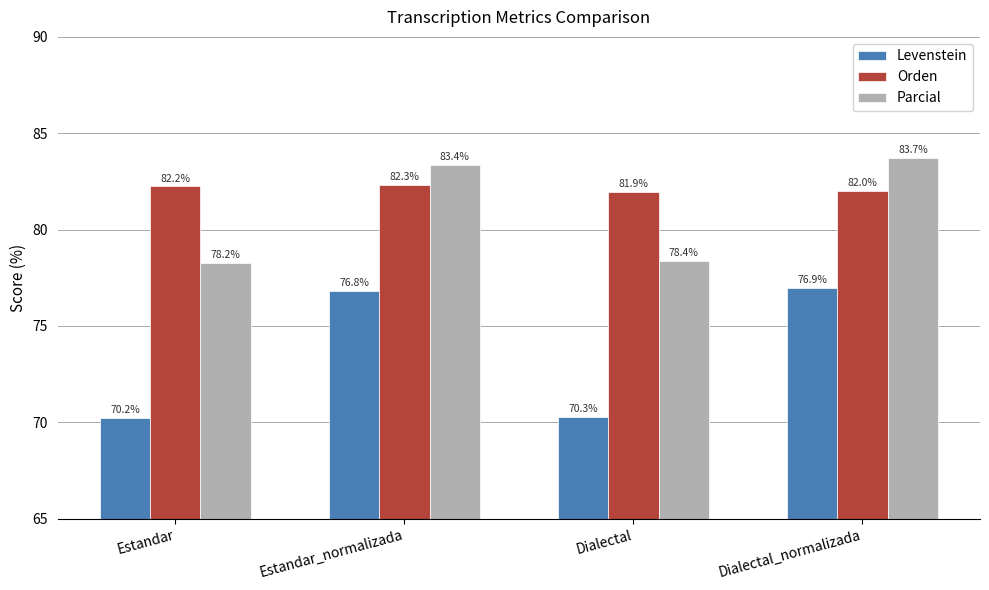

How many bars are there in total?

12